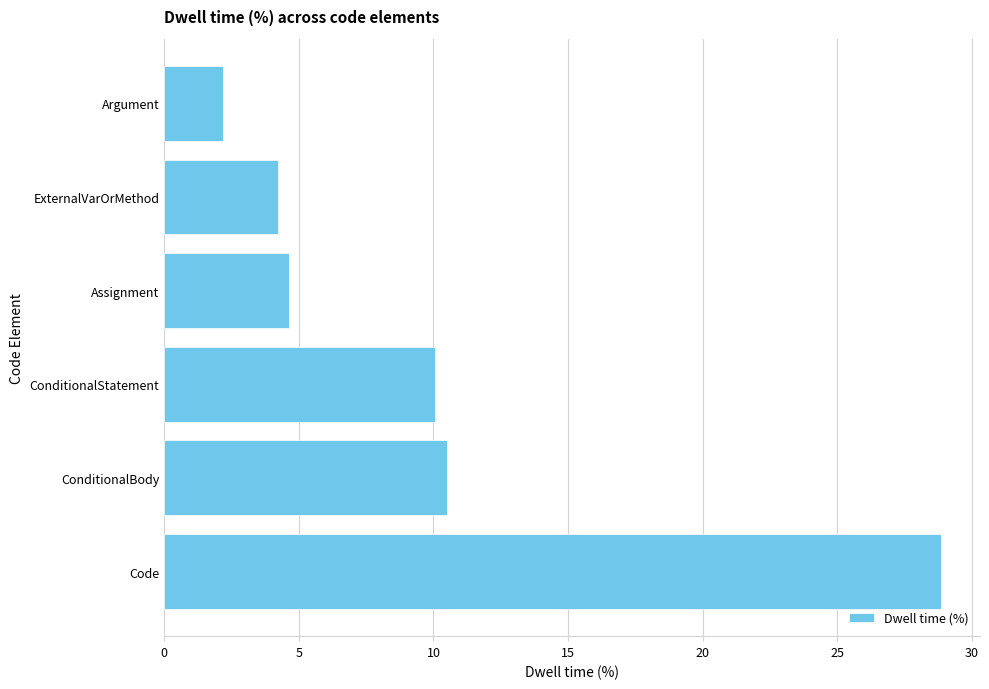

How many distinct data groups are displayed?

1